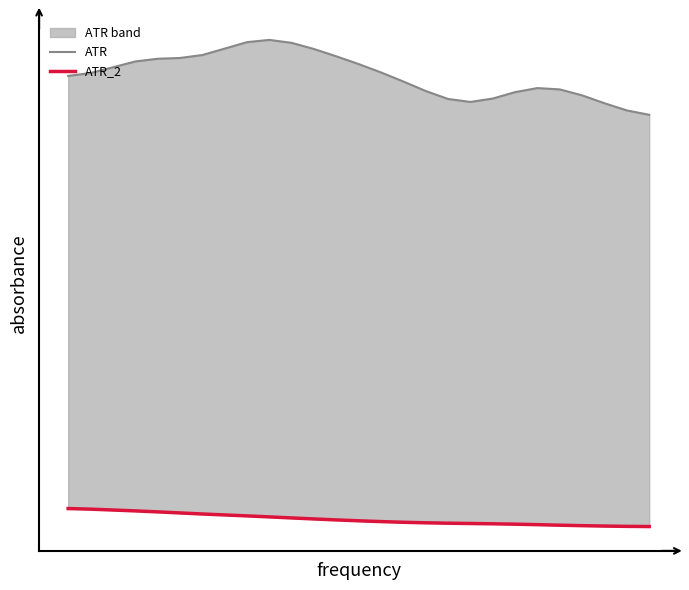

Reading left to right, what are all the values shown in this chart?

ATR: 0=0.5	1=0.5	2=0.6	3=0.6	4=0.6	5=0.6	6=0.6	7=0.6	8=0.6	9=0.6	10=0.6	11=0.6	12=0.6	13=0.6	14=0.5	15=0.5	16=0.5	17=0.5	18=0.5	19=0.5	20=0.5	21=0.5	22=0.5	23=0.5	24=0.5	25=0.5	26=0.5
ATR_2: 0=0.0	1=0.0	2=0.0	3=0.0	4=0.0	5=0.0	6=0.0	7=0.0	8=0.0	9=0.0	10=0.0	11=0.0	12=0.0	13=0.0	14=0.0	15=0.0	16=0.0	17=0.0	18=0.0	19=0.0	20=0.0	21=0.0	22=0.0	23=0.0	24=0.0	25=0.0	26=0.0